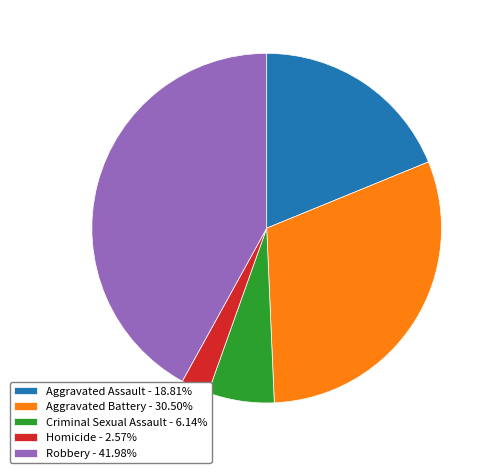

What is the smallest slice in the pie chart?

Homicide